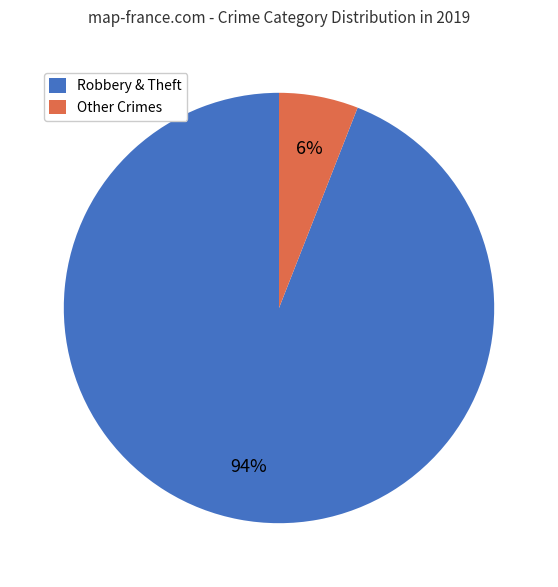

The Other Crimes slice represents 6% of the pie. True or false?

True